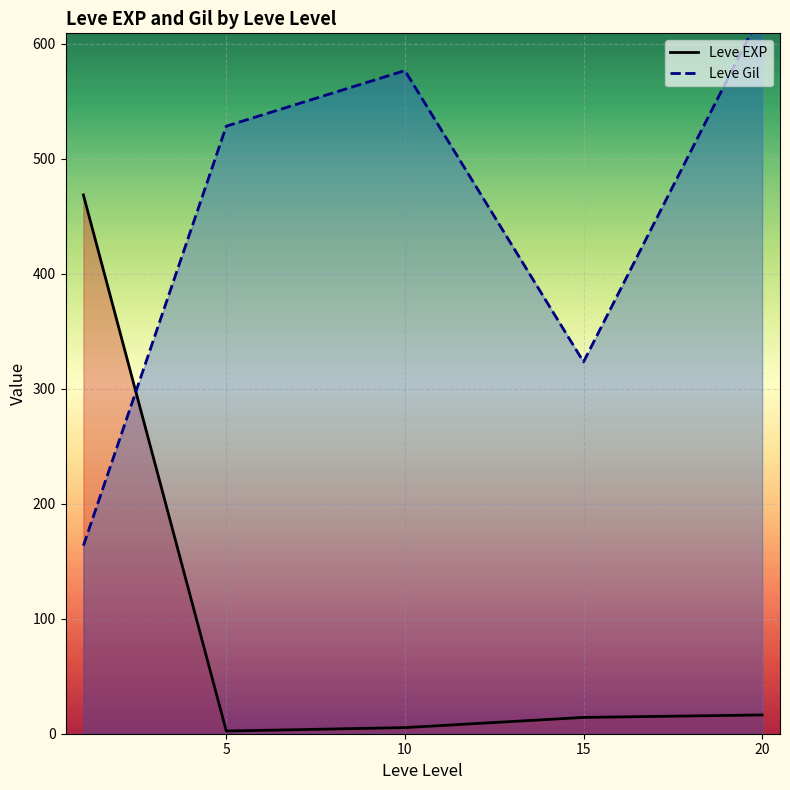

How many values in the Leve EXP series exceed 14?

3